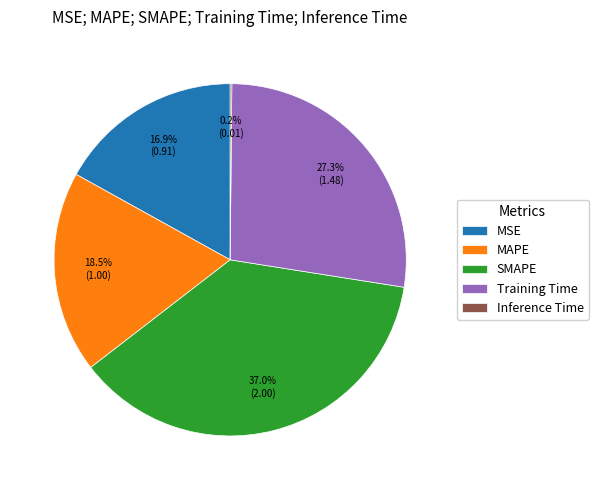

Is there any slice that represents more than half of the pie?

No